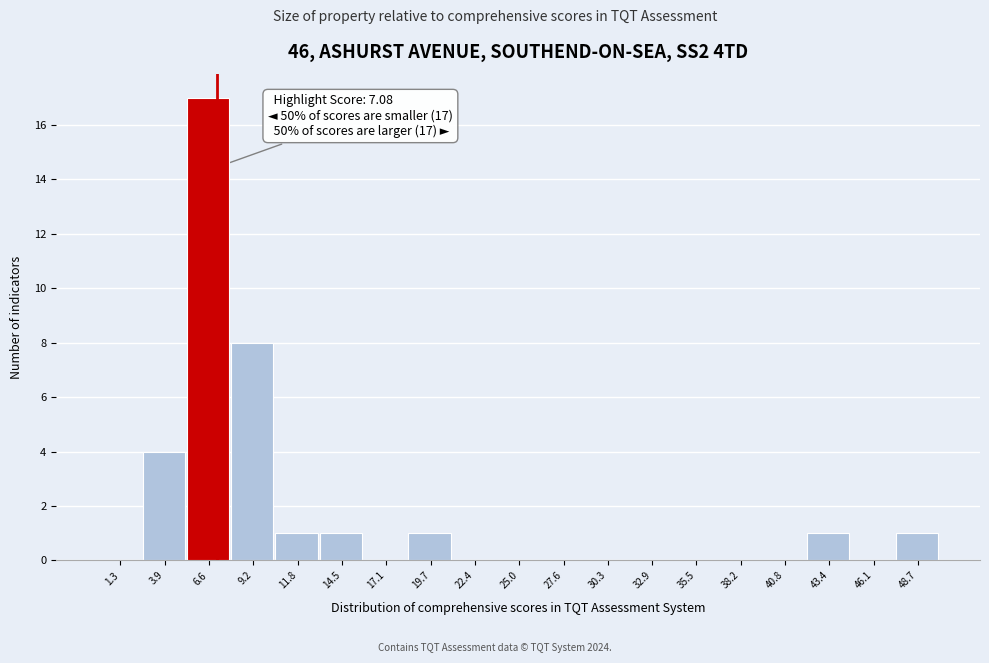

Which range on the x-axis has the tallest bar?

5.5 to 8.0